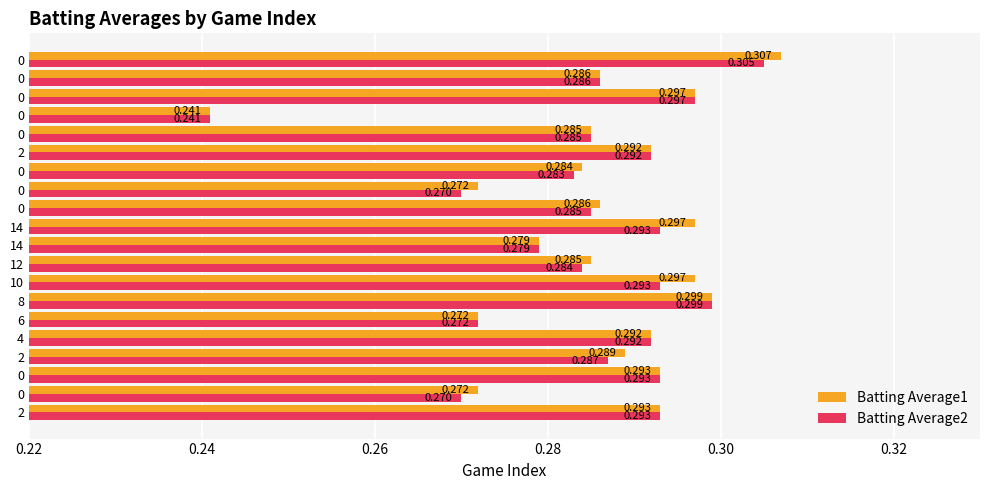

How many series are shown in this chart?

2